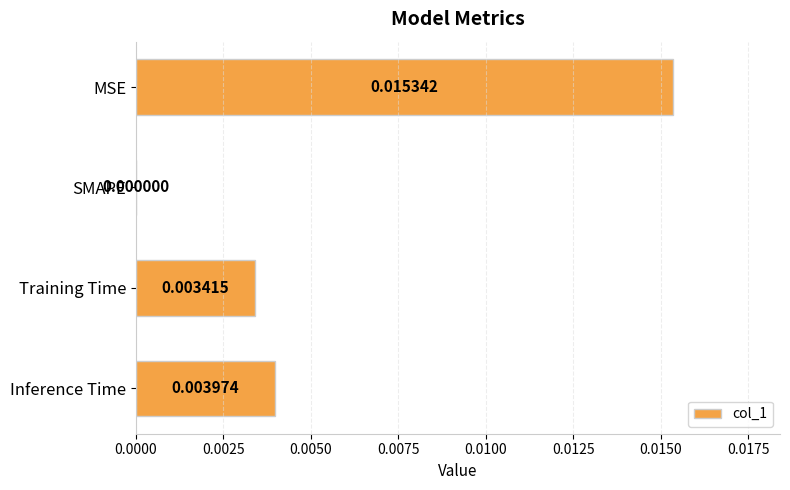

Which has a higher value, MSE or SMAPE?

MSE